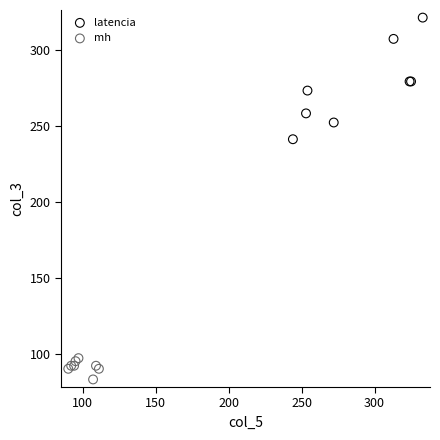

Which series has the largest Y range (max minus min)?

latencia